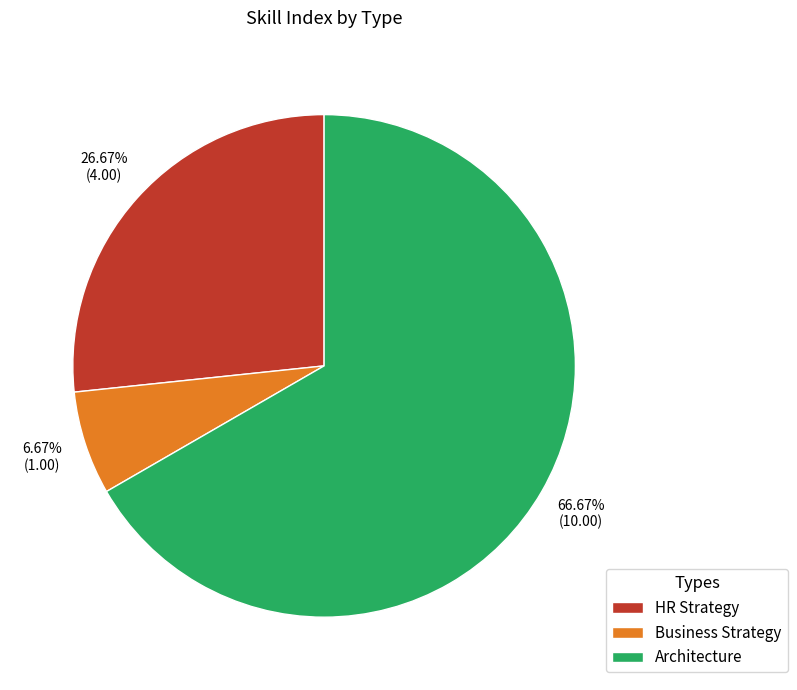

What percentage is the Business Strategy slice, to the nearest percent?

7%